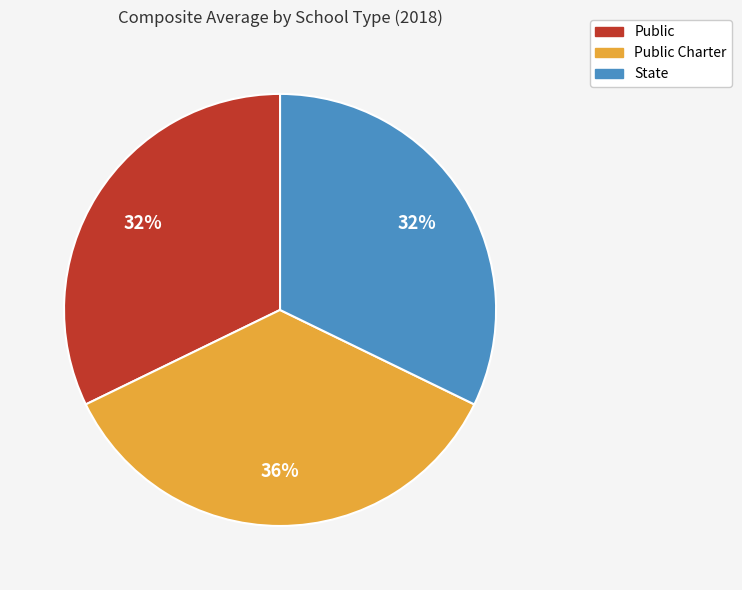

Is the sum of State and Public Charter greater than half?

Yes